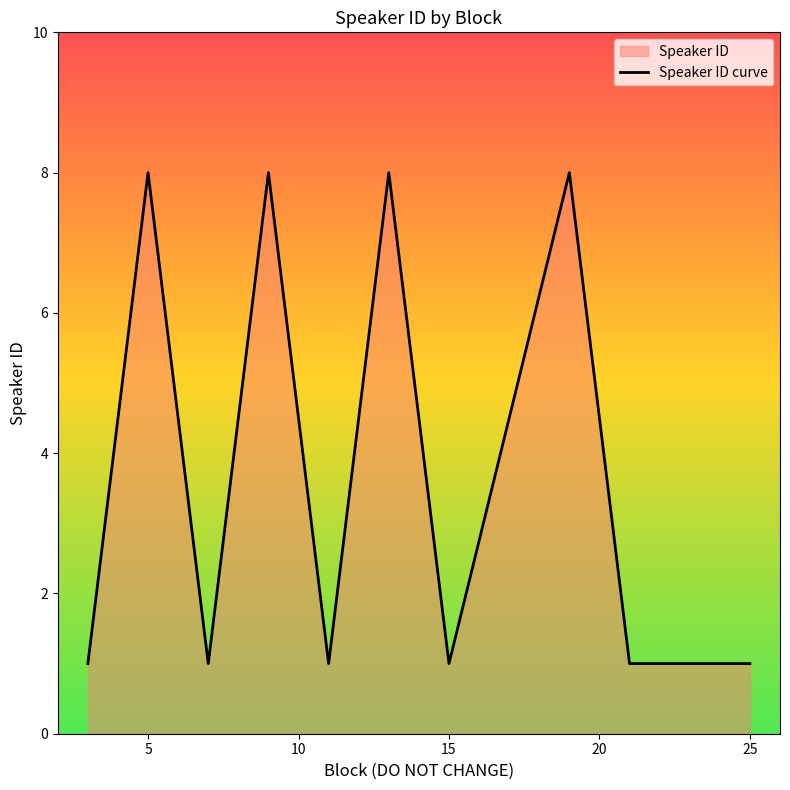

Is it true that the value at 15 is 1?

True